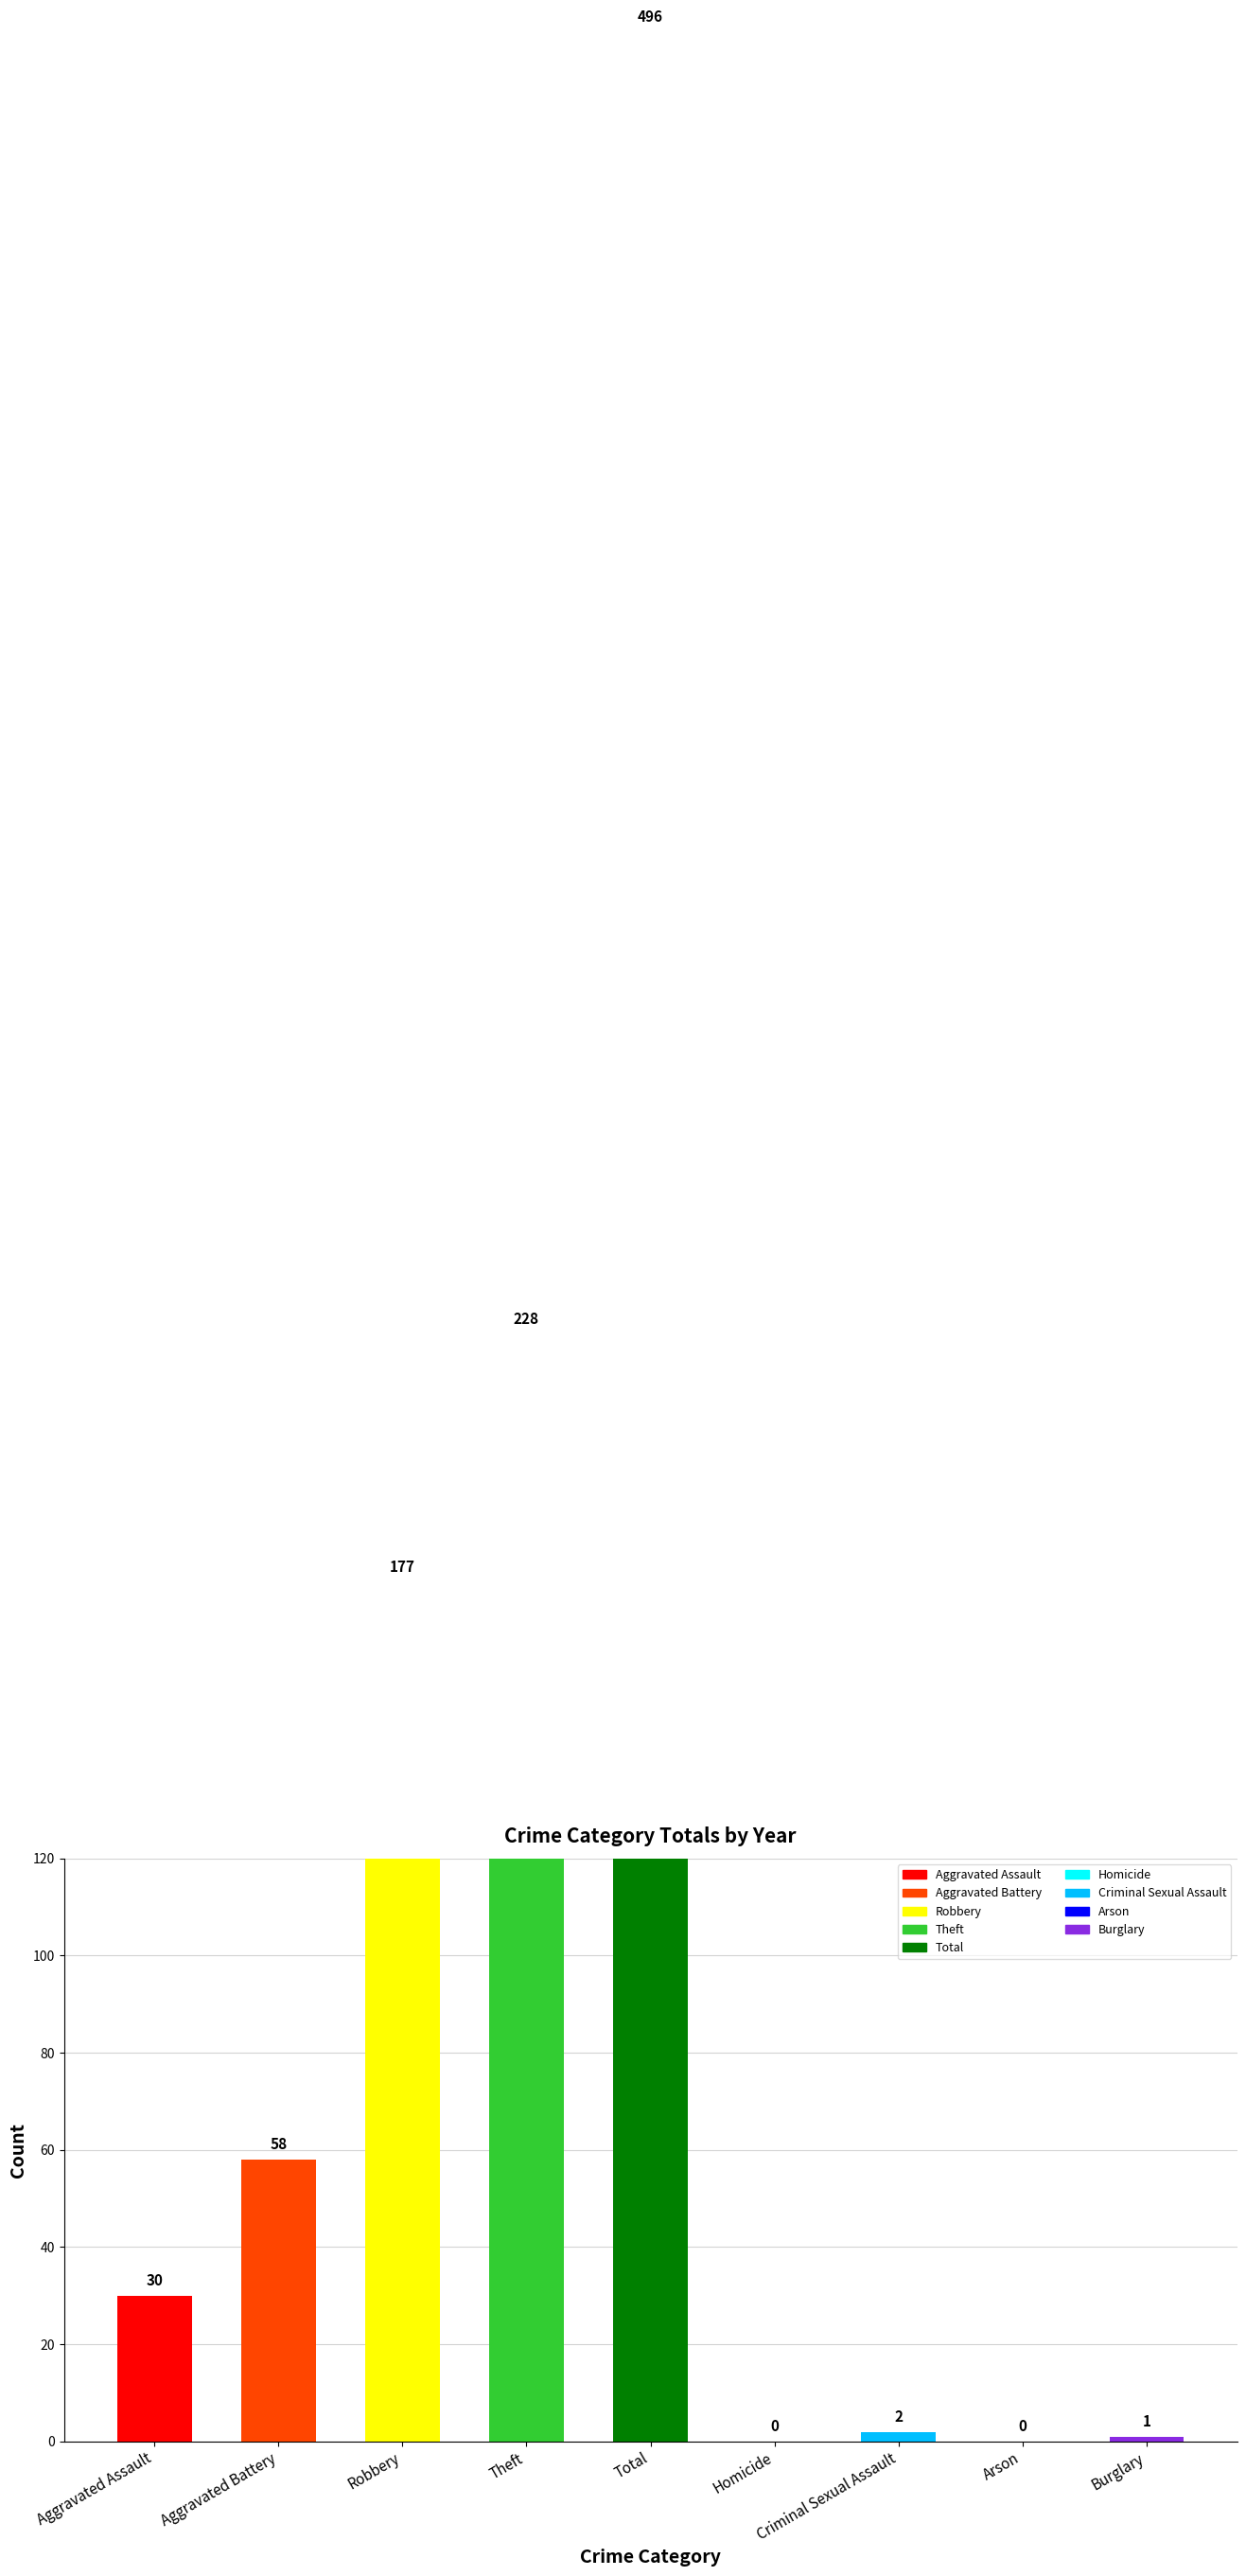

Reading left to right, what are all the values shown in this chart?

Aggravated Assault=30	Aggravated Battery=58	Robbery=177	Theft=228	Total=496	Homicide=0	Criminal Sexual Assault=2	Arson=0	Burglary=1